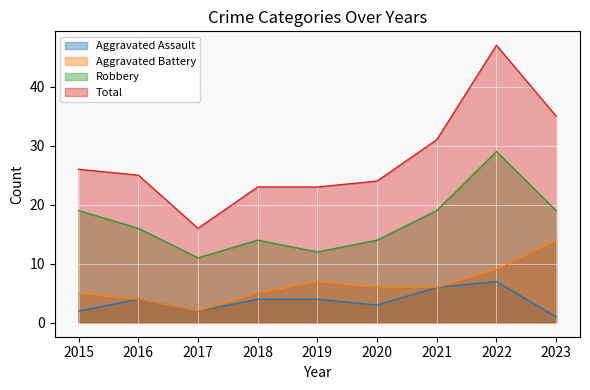

At how many categories does at least one series exceed 37?

1